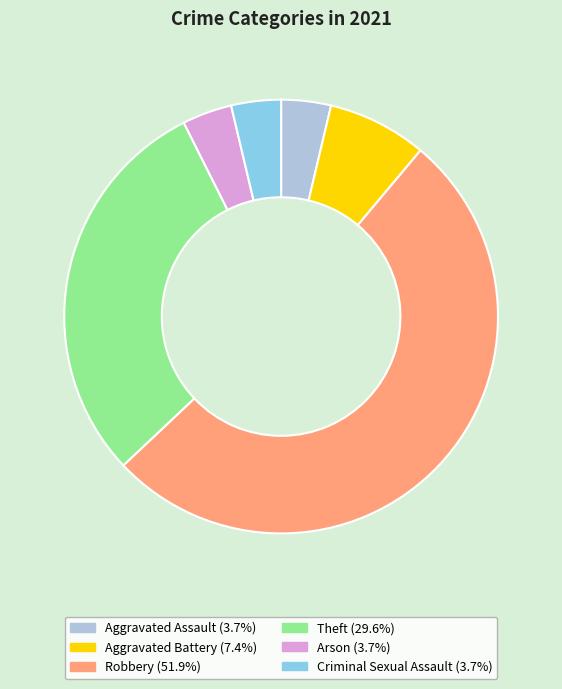

Does Robbery account for over 50% of the chart?

Yes